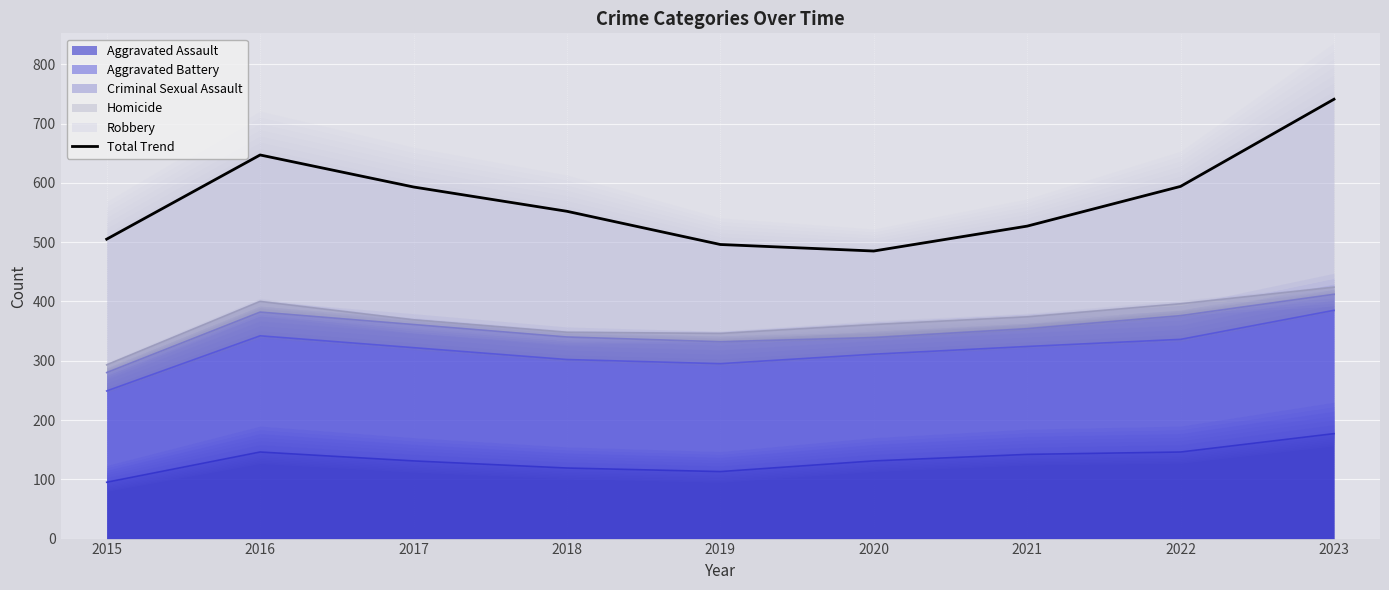

What is the difference between the second highest and minimum values?

162